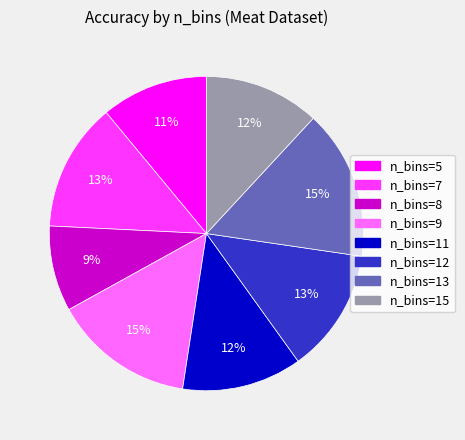

Does any single category account for the majority?

No